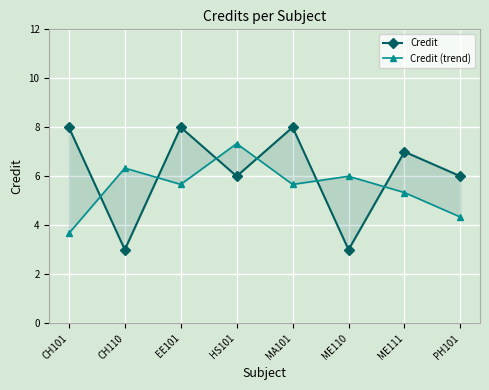

What is the sum of all Credit (trend) values?

44.3